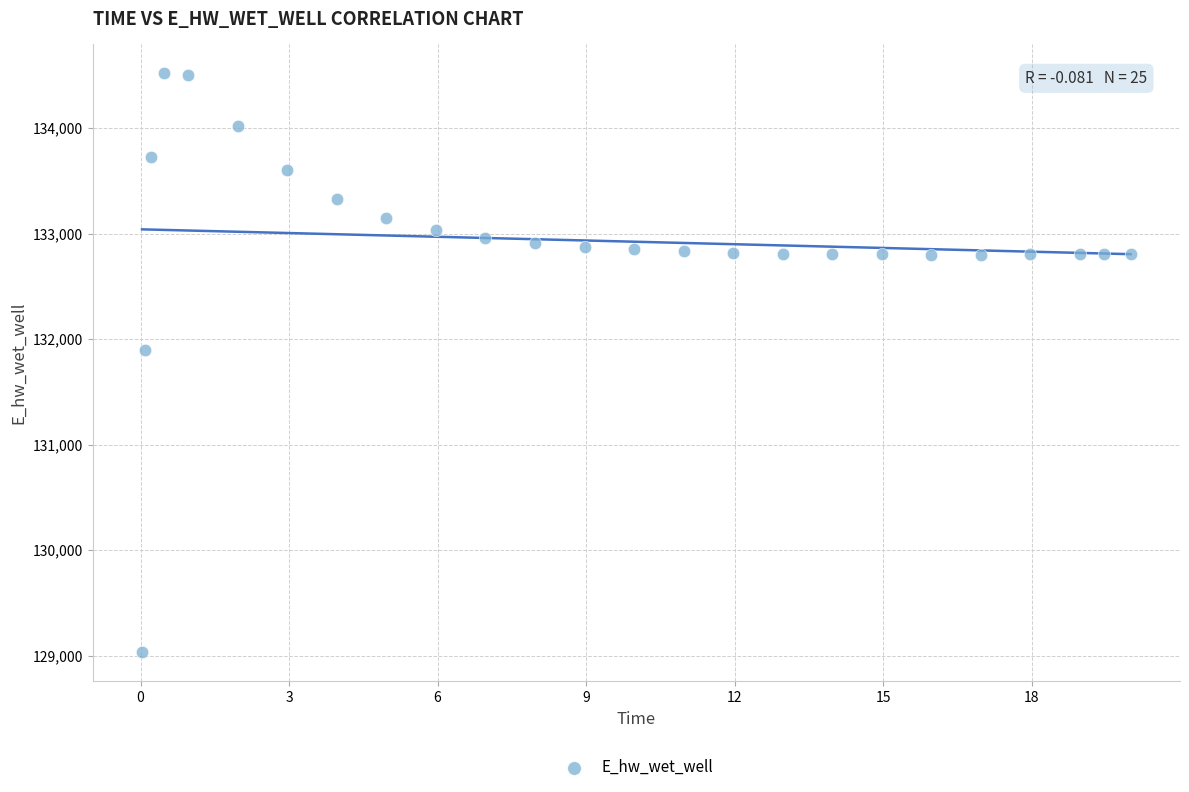

What Y value in the scatter plot is closest to 131774?

131893.5